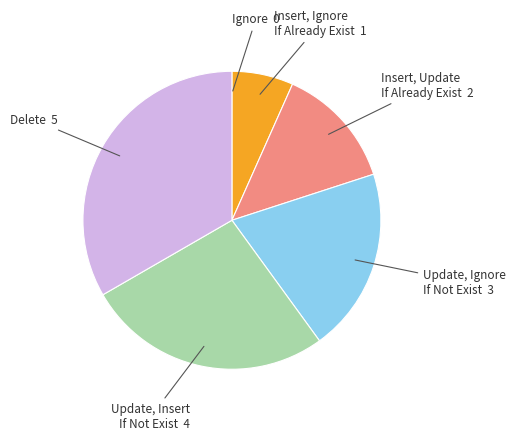

Is there a majority slice in this chart?

No